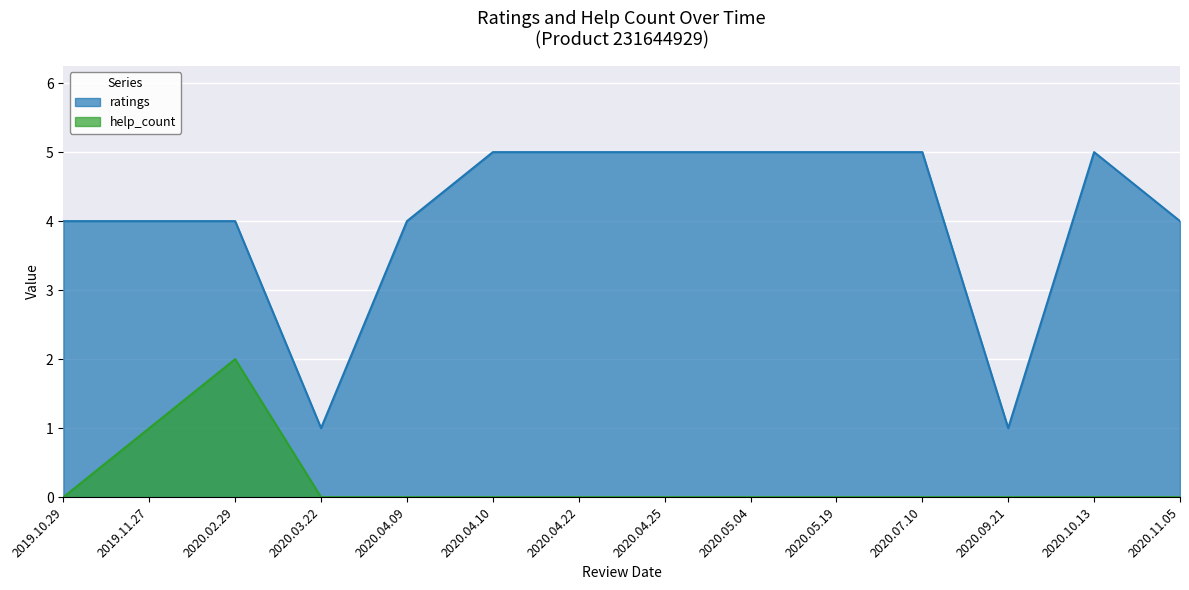

At which category is the sum across all series the highest?

2020.02.29